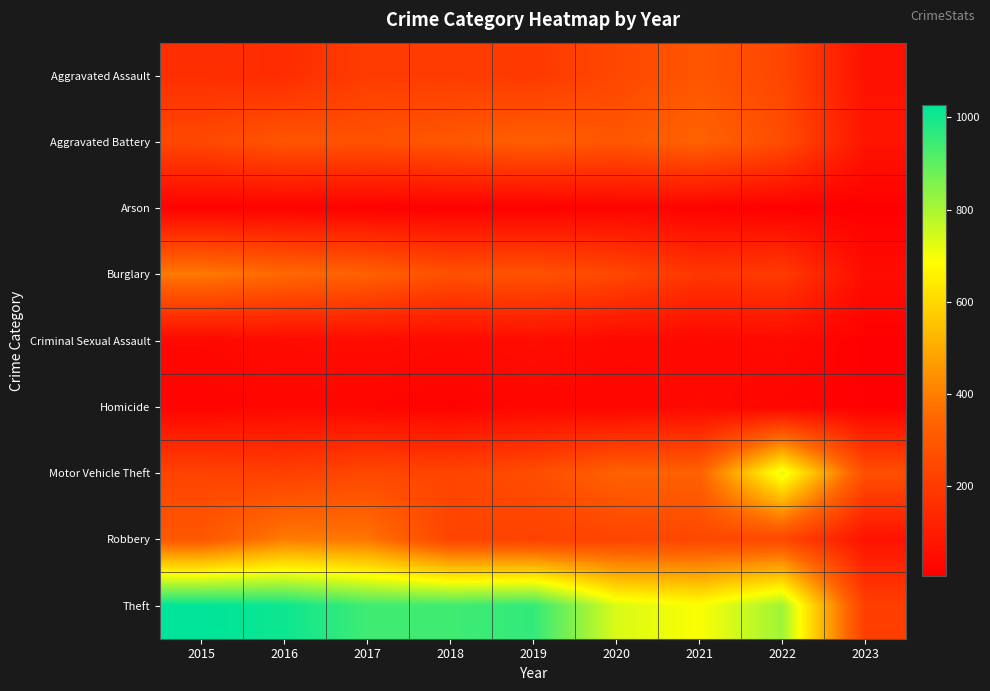

Reading left to right, transcribe all the data shown in this chart.

Aggravated Assault: 2015=160	2016=154	2017=207	2018=206	2019=197	2020=242	2021=292	2022=239	2023=63
Aggravated Battery: 2015=246	2016=288	2017=277	2018=297	2019=321	2020=294	2021=336	2022=261	2023=76
Arson: 2015=11	2016=13	2017=9	2018=9	2019=8	2020=20	2021=14	2022=5	2023=4
Burglary: 2015=393	2016=352	2017=327	2018=273	2019=281	2020=245	2021=185	2022=201	2023=48
Criminal Sexual Assault: 2015=34	2016=43	2017=47	2018=40	2019=51	2020=36	2021=32	2022=40	2023=6
Homicide: 2015=17	2016=29	2017=24	2018=15	2019=27	2020=24	2021=37	2022=23	2023=8
Motor Vehicle Theft: 2015=228	2016=218	2017=243	2018=232	2019=260	2020=328	2021=329	2022=722	2023=269
Robbery: 2015=297	2016=394	2017=381	2018=237	2019=224	2020=233	2021=244	2022=245	2023=69
Theft: 2015=1027	2016=1009	2017=941	2018=941	2019=959	2020=736	2021=691	2022=812	2023=215